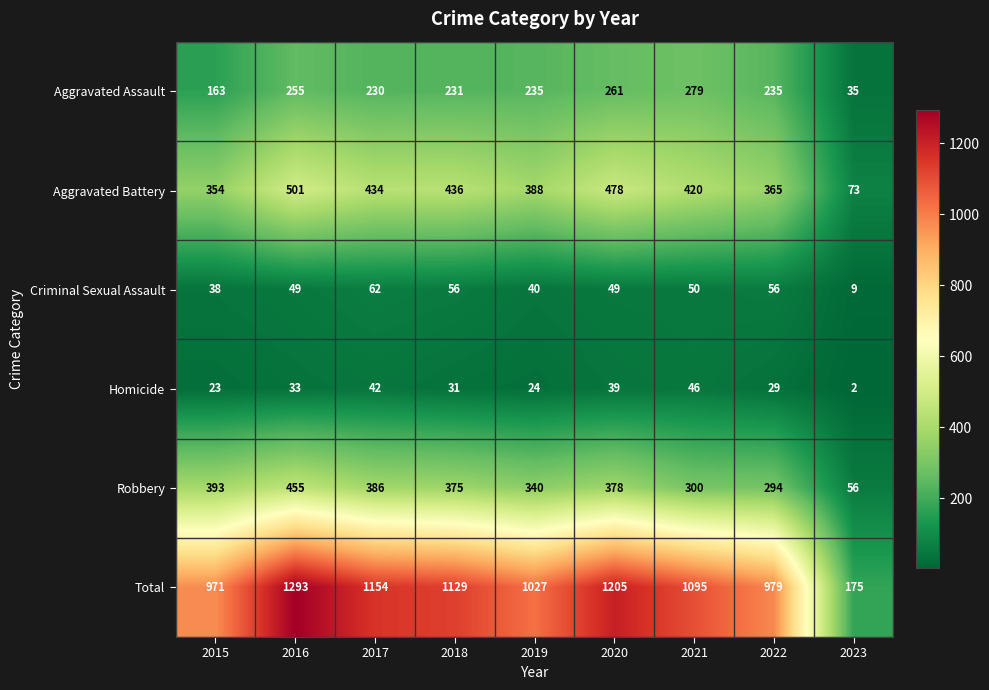

How many categories are shown in the chart?

9